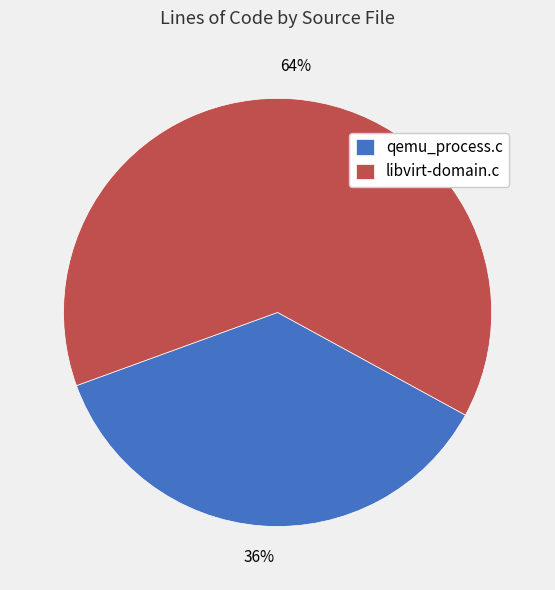

What is the ratio of the value at qemu_process.c to the value at libvirt-domain.c?

0.6